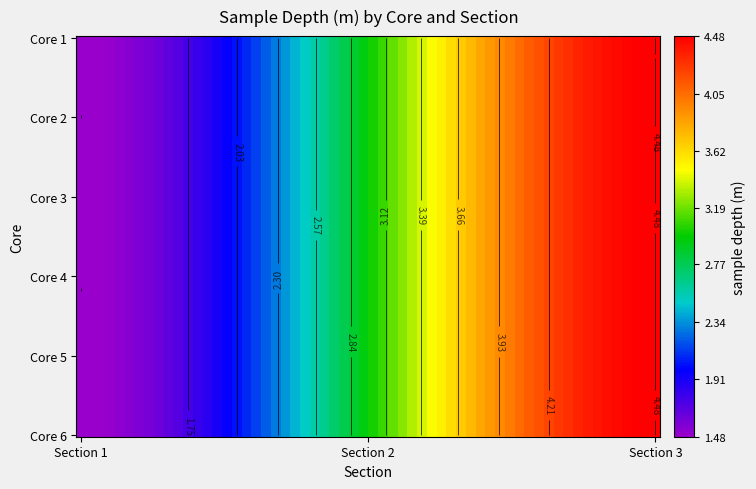

Where is 1 nearest to the value 2?

1